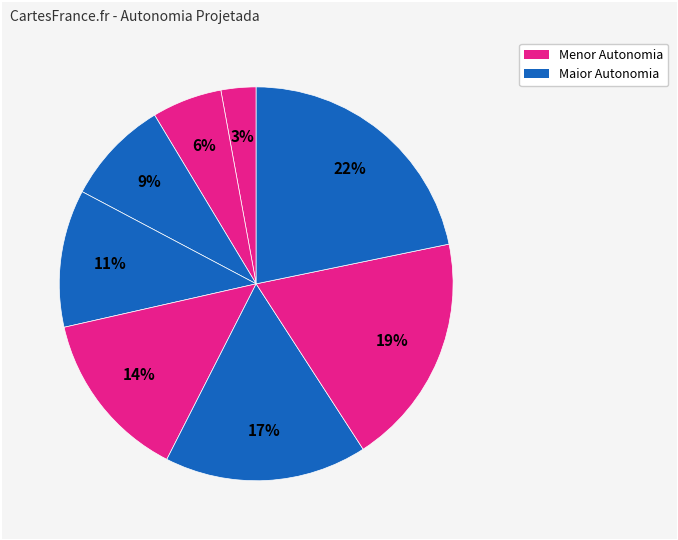

To the nearest percent, what is the difference between the largest and smallest slice percentages?

19%